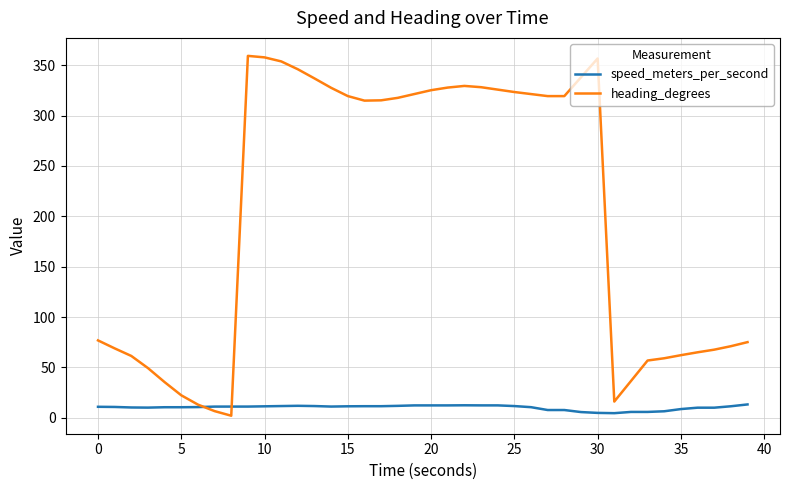

List the series in order of their peak value, highest first.

heading_degrees, speed_meters_per_second